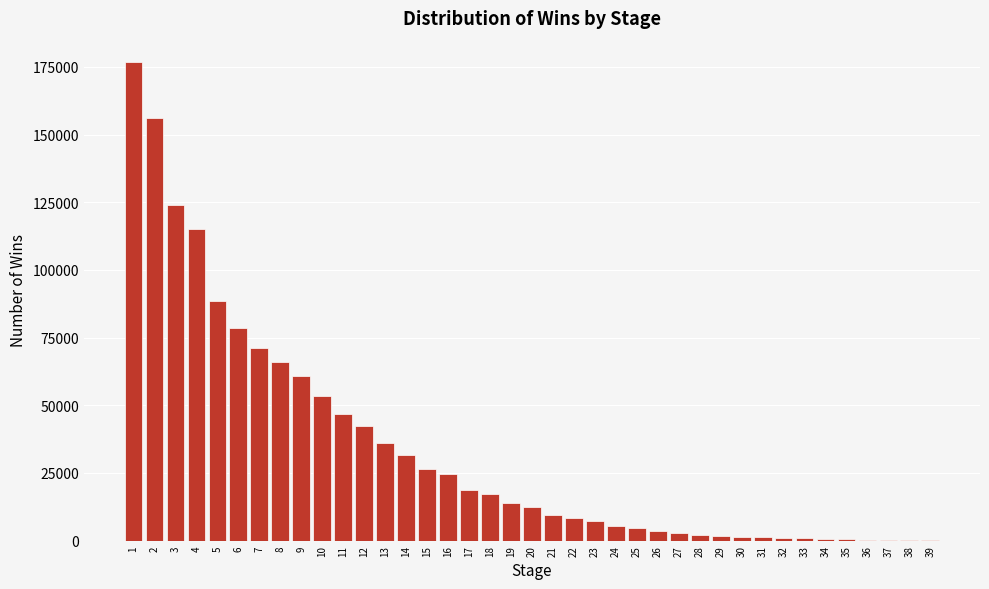

Is it true that the value at 20 is 12368?

True